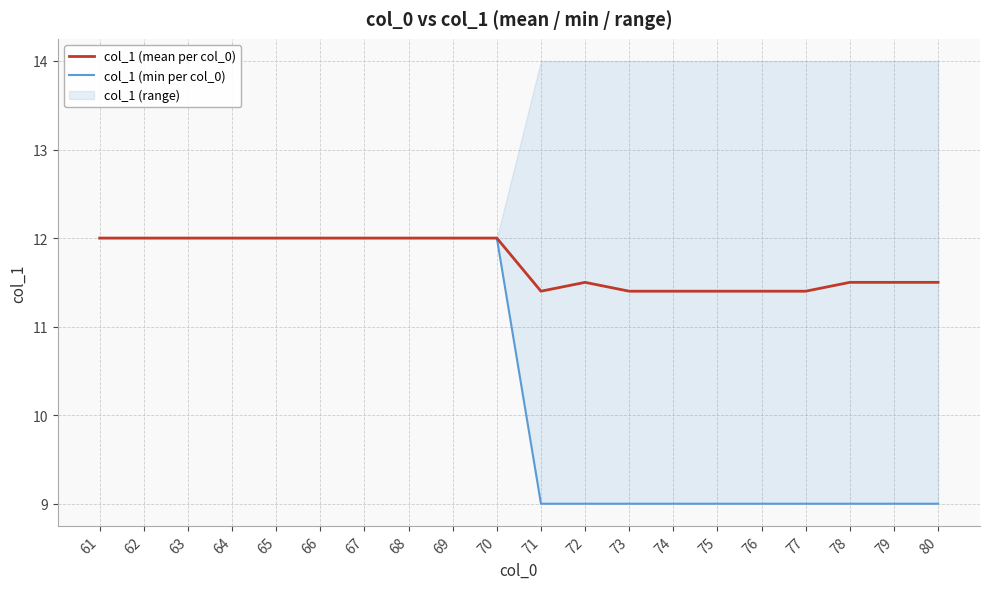

Rank the series at 62 from lowest to highest value.

col_1 (mean per col_0), col_1 (min per col_0)